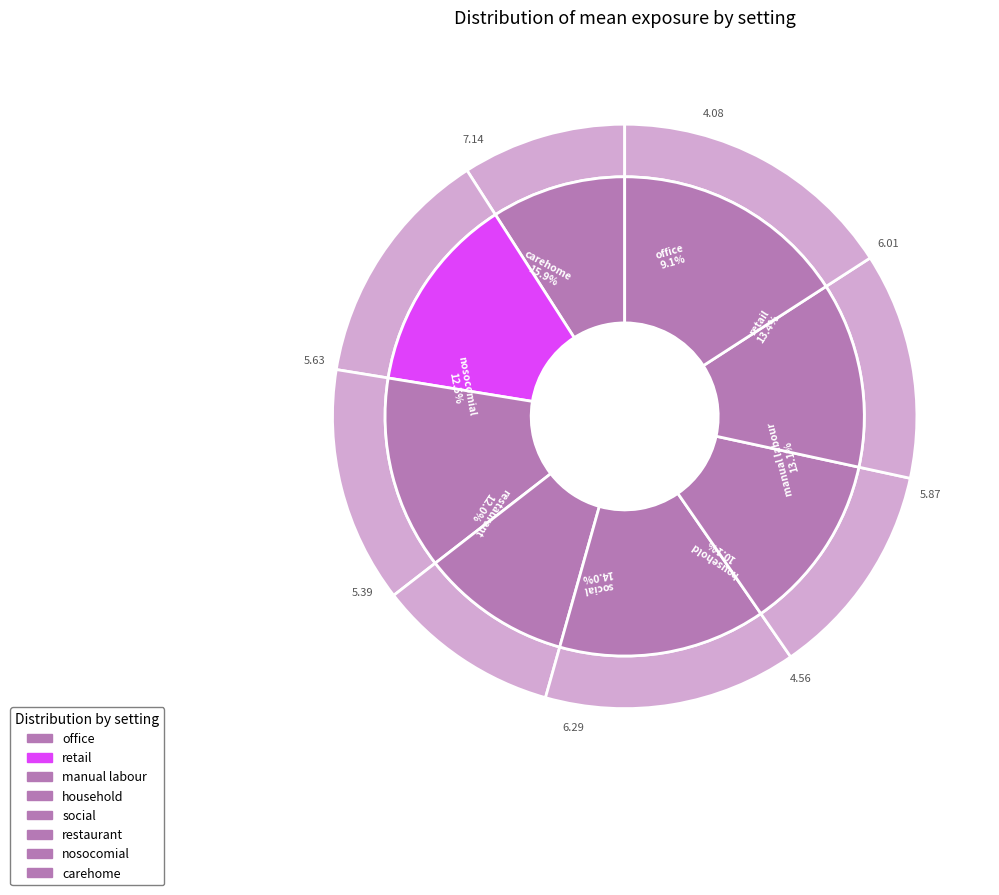

Which slice is the smallest?

office